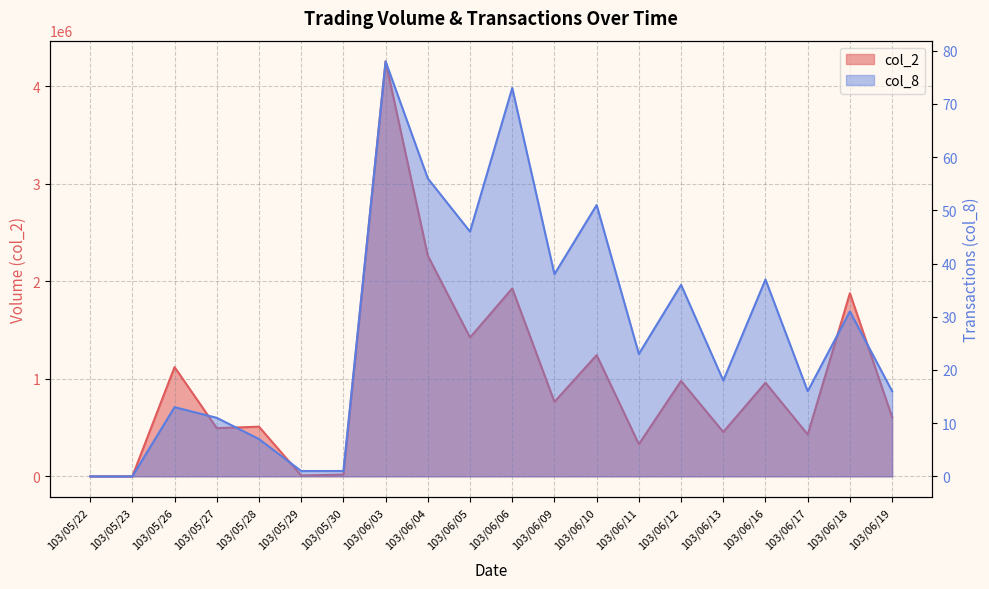

What is the label of the 7th point from the left?

103/05/30